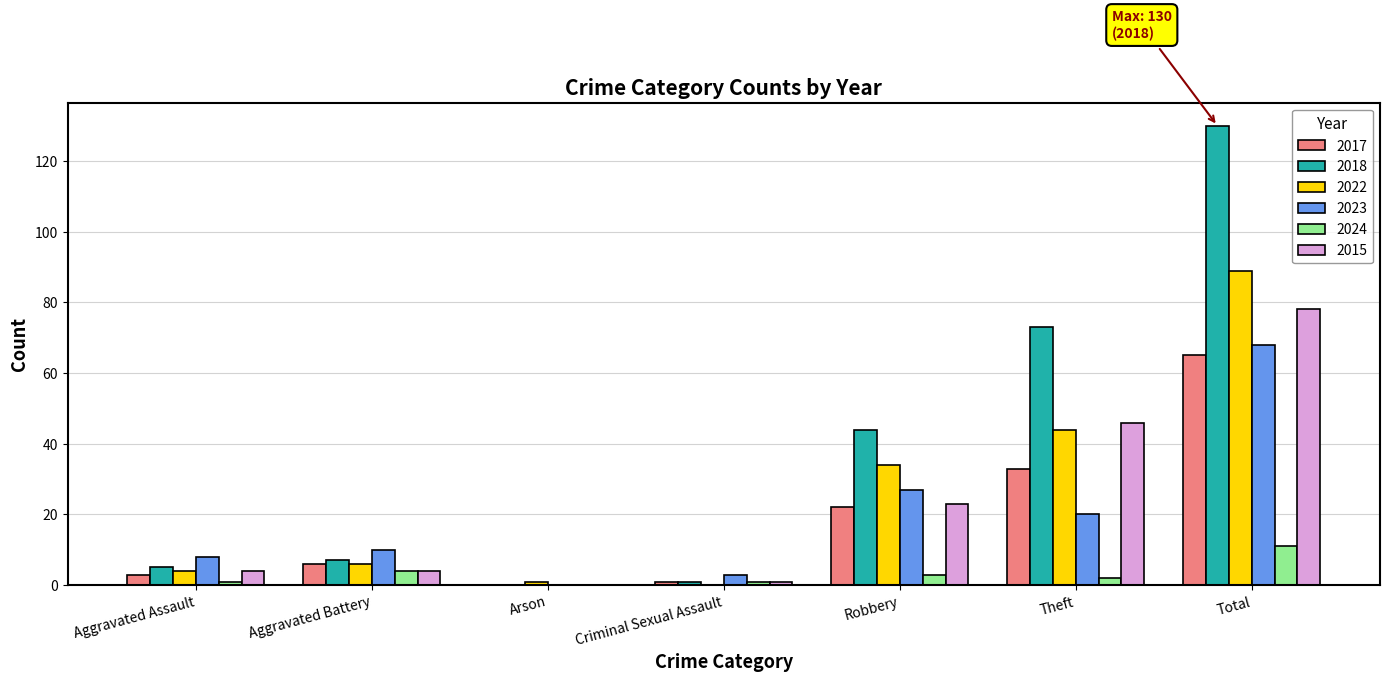

The value of 2022 at Theft is 18. True or false?

False